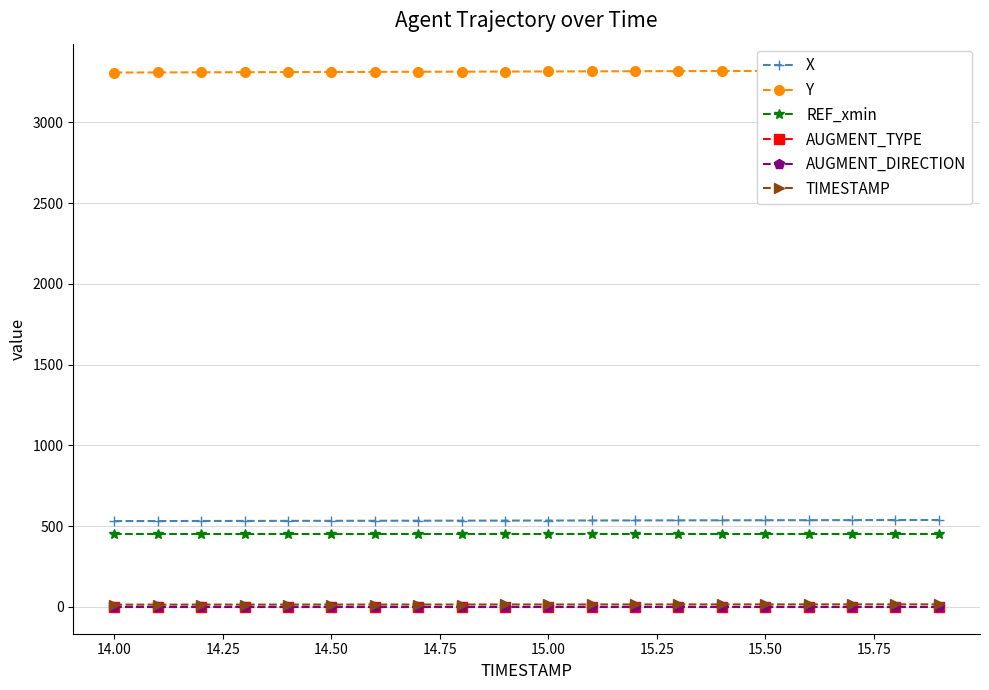

How many lines are shown in the chart?

6